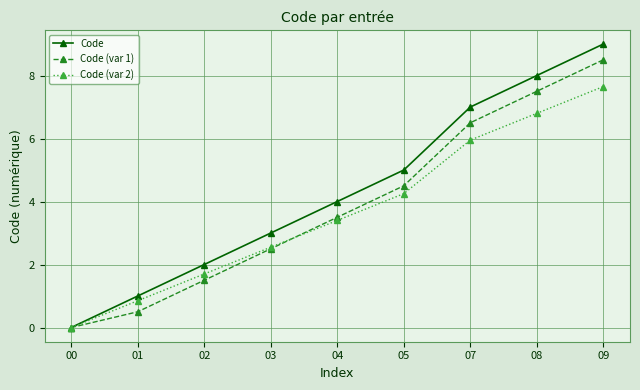

At which category does the chart reach its peak across all series?

09